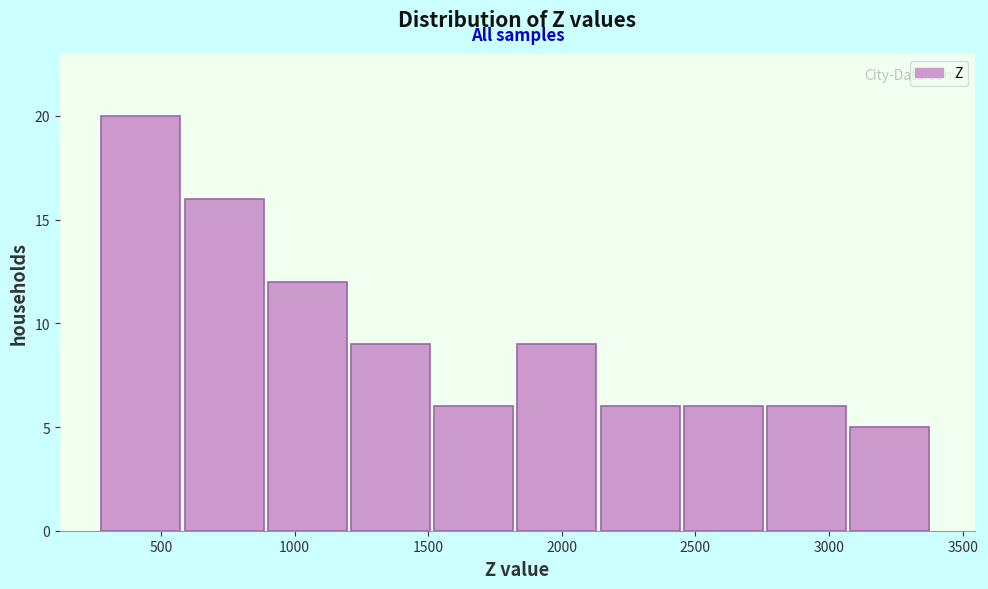

Reading left to right, list every bar in this chart as the range it spans on the x-axis followed by its height. Neither the bar edges nor the heights are printed on the chart, so give them approximately, as read against the axes.

300 to 600: 20
600 to 900: 16
900 to 1200: 12
1200 to 1500: 9
1500 to 1850: 6
1850 to 2150: 9
2150 to 2450: 6
2450 to 2750: 6
2750 to 3100: 6
3100 to 3400: 5